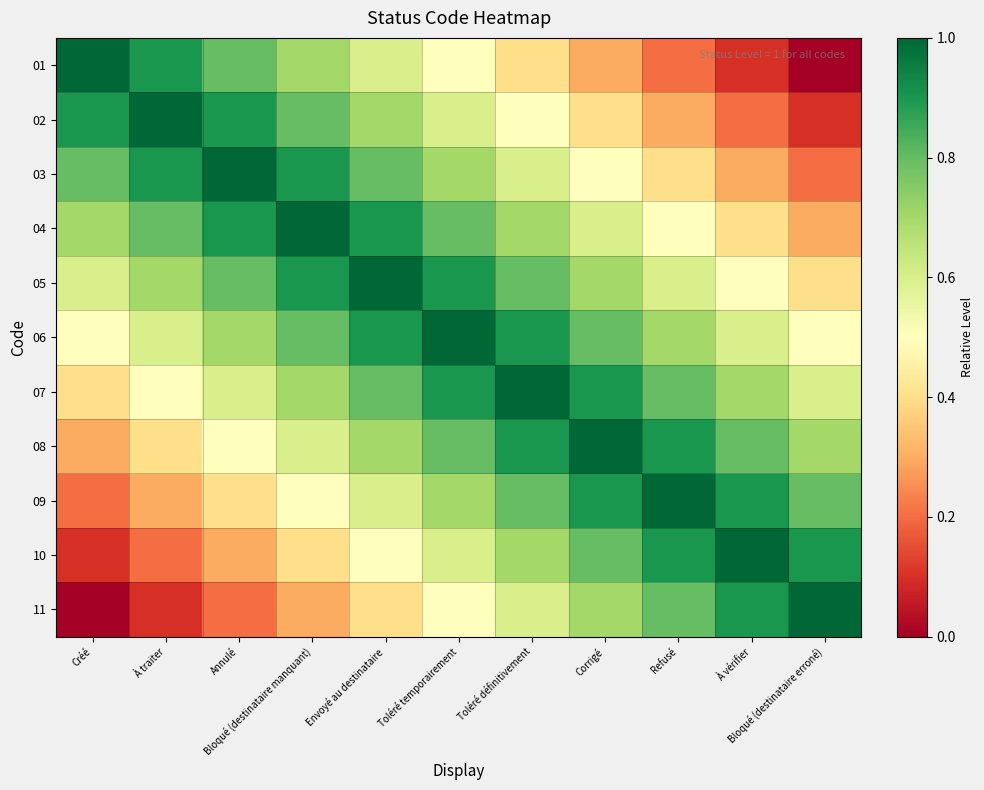

Reading left to right, transcribe all the data shown in this chart.

01: Créé=1.0	À traiter=0.9	Annulé=0.8	Bloqué (destinataire manquant)=0.7	Envoyé au destinataire=0.6	Toléré temporairement=0.5	Toléré définitivement=0.4	Corrigé=0.3	Refusé=0.2	À vérifier=0.1	Bloqué (destinataire erroné)=0.0
02: Créé=0.9	À traiter=1.0	Annulé=0.9	Bloqué (destinataire manquant)=0.8	Envoyé au destinataire=0.7	Toléré temporairement=0.6	Toléré définitivement=0.5	Corrigé=0.4	Refusé=0.3	À vérifier=0.2	Bloqué (destinataire erroné)=0.1
03: Créé=0.8	À traiter=0.9	Annulé=1.0	Bloqué (destinataire manquant)=0.9	Envoyé au destinataire=0.8	Toléré temporairement=0.7	Toléré définitivement=0.6	Corrigé=0.5	Refusé=0.4	À vérifier=0.3	Bloqué (destinataire erroné)=0.2
04: Créé=0.7	À traiter=0.8	Annulé=0.9	Bloqué (destinataire manquant)=1.0	Envoyé au destinataire=0.9	Toléré temporairement=0.8	Toléré définitivement=0.7	Corrigé=0.6	Refusé=0.5	À vérifier=0.4	Bloqué (destinataire erroné)=0.3
05: Créé=0.6	À traiter=0.7	Annulé=0.8	Bloqué (destinataire manquant)=0.9	Envoyé au destinataire=1.0	Toléré temporairement=0.9	Toléré définitivement=0.8	Corrigé=0.7	Refusé=0.6	À vérifier=0.5	Bloqué (destinataire erroné)=0.4
06: Créé=0.5	À traiter=0.6	Annulé=0.7	Bloqué (destinataire manquant)=0.8	Envoyé au destinataire=0.9	Toléré temporairement=1.0	Toléré définitivement=0.9	Corrigé=0.8	Refusé=0.7	À vérifier=0.6	Bloqué (destinataire erroné)=0.5
07: Créé=0.4	À traiter=0.5	Annulé=0.6	Bloqué (destinataire manquant)=0.7	Envoyé au destinataire=0.8	Toléré temporairement=0.9	Toléré définitivement=1.0	Corrigé=0.9	Refusé=0.8	À vérifier=0.7	Bloqué (destinataire erroné)=0.6
08: Créé=0.3	À traiter=0.4	Annulé=0.5	Bloqué (destinataire manquant)=0.6	Envoyé au destinataire=0.7	Toléré temporairement=0.8	Toléré définitivement=0.9	Corrigé=1.0	Refusé=0.9	À vérifier=0.8	Bloqué (destinataire erroné)=0.7
09: Créé=0.2	À traiter=0.3	Annulé=0.4	Bloqué (destinataire manquant)=0.5	Envoyé au destinataire=0.6	Toléré temporairement=0.7	Toléré définitivement=0.8	Corrigé=0.9	Refusé=1.0	À vérifier=0.9	Bloqué (destinataire erroné)=0.8
10: Créé=0.1	À traiter=0.2	Annulé=0.3	Bloqué (destinataire manquant)=0.4	Envoyé au destinataire=0.5	Toléré temporairement=0.6	Toléré définitivement=0.7	Corrigé=0.8	Refusé=0.9	À vérifier=1.0	Bloqué (destinataire erroné)=0.9
11: Créé=0.0	À traiter=0.1	Annulé=0.2	Bloqué (destinataire manquant)=0.3	Envoyé au destinataire=0.4	Toléré temporairement=0.5	Toléré définitivement=0.6	Corrigé=0.7	Refusé=0.8	À vérifier=0.9	Bloqué (destinataire erroné)=1.0